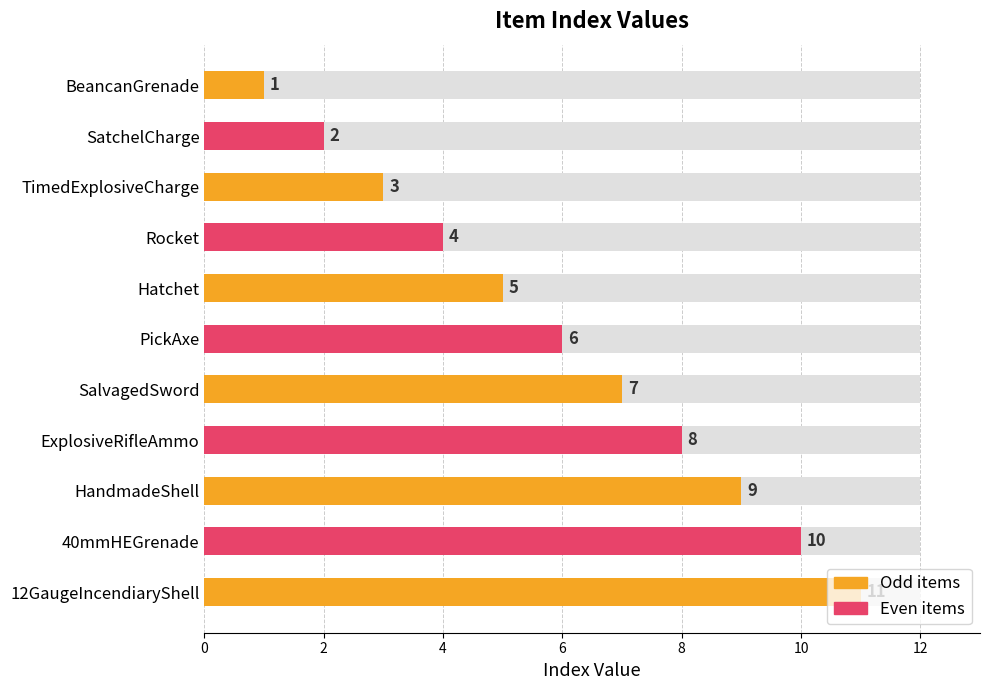

At which category does the chart reach its peak across all series?

12GaugeIncendiaryShell